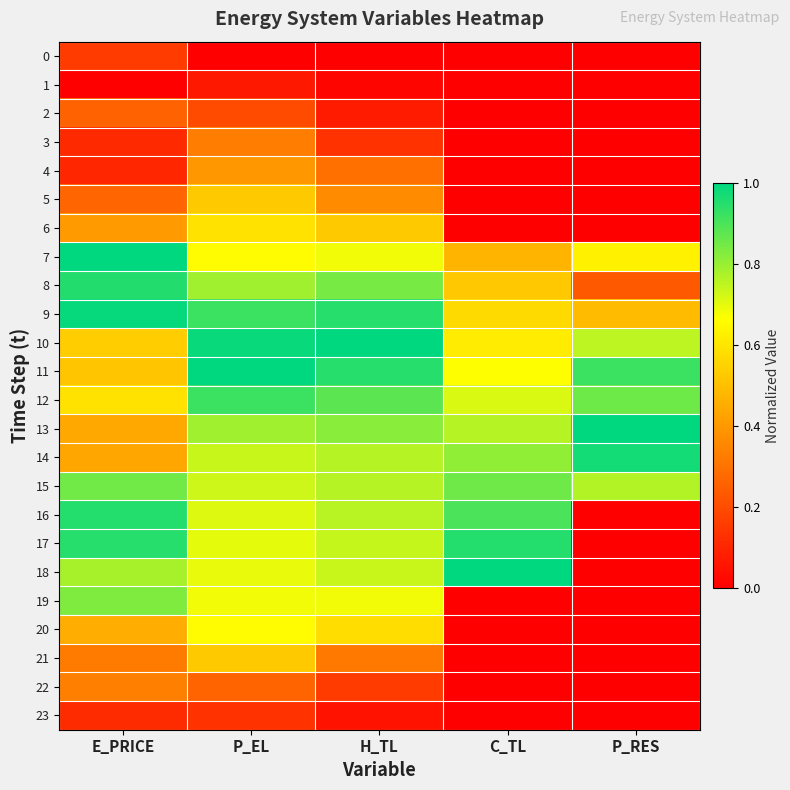

Reading left to right, transcribe all the data shown in this chart.

0: E_PRICE=0.2	P_EL=0.0	H_TL=0.0	C_TL=0.0	P_RES=0.0
1: E_PRICE=0.0	P_EL=0.1	H_TL=0.0	C_TL=0.0	P_RES=0.0
2: E_PRICE=0.3	P_EL=0.2	H_TL=0.1	C_TL=0.0	P_RES=0.0
3: E_PRICE=0.1	P_EL=0.3	H_TL=0.1	C_TL=0.0	P_RES=0.0
4: E_PRICE=0.1	P_EL=0.4	H_TL=0.3	C_TL=0.0	P_RES=0.0
5: E_PRICE=0.3	P_EL=0.5	H_TL=0.4	C_TL=0.0	P_RES=0.0
6: E_PRICE=0.4	P_EL=0.6	H_TL=0.5	C_TL=0.0	P_RES=0.0
7: E_PRICE=1.0	P_EL=0.7	H_TL=0.7	C_TL=0.5	P_RES=0.6
8: E_PRICE=1.0	P_EL=0.8	H_TL=0.8	C_TL=0.5	P_RES=0.2
9: E_PRICE=1.0	P_EL=0.9	H_TL=0.9	C_TL=0.6	P_RES=0.5
10: E_PRICE=0.5	P_EL=1.0	H_TL=1.0	C_TL=0.6	P_RES=0.8
11: E_PRICE=0.5	P_EL=1.0	H_TL=0.9	C_TL=0.7	P_RES=0.9
12: E_PRICE=0.6	P_EL=0.9	H_TL=0.9	C_TL=0.7	P_RES=0.9
13: E_PRICE=0.4	P_EL=0.8	H_TL=0.8	C_TL=0.8	P_RES=1.0
14: E_PRICE=0.4	P_EL=0.7	H_TL=0.8	C_TL=0.8	P_RES=1.0
15: E_PRICE=0.9	P_EL=0.7	H_TL=0.8	C_TL=0.9	P_RES=0.8
16: E_PRICE=1.0	P_EL=0.7	H_TL=0.8	C_TL=0.9	P_RES=0.0
17: E_PRICE=0.9	P_EL=0.7	H_TL=0.7	C_TL=1.0	P_RES=0.0
18: E_PRICE=0.8	P_EL=0.7	H_TL=0.7	C_TL=1.0	P_RES=0.0
19: E_PRICE=0.8	P_EL=0.7	H_TL=0.7	C_TL=0.0	P_RES=0.0
20: E_PRICE=0.5	P_EL=0.7	H_TL=0.6	C_TL=0.0	P_RES=0.0
21: E_PRICE=0.3	P_EL=0.5	H_TL=0.3	C_TL=0.0	P_RES=0.0
22: E_PRICE=0.3	P_EL=0.3	H_TL=0.2	C_TL=0.0	P_RES=0.0
23: E_PRICE=0.1	P_EL=0.1	H_TL=0.1	C_TL=0.0	P_RES=0.0